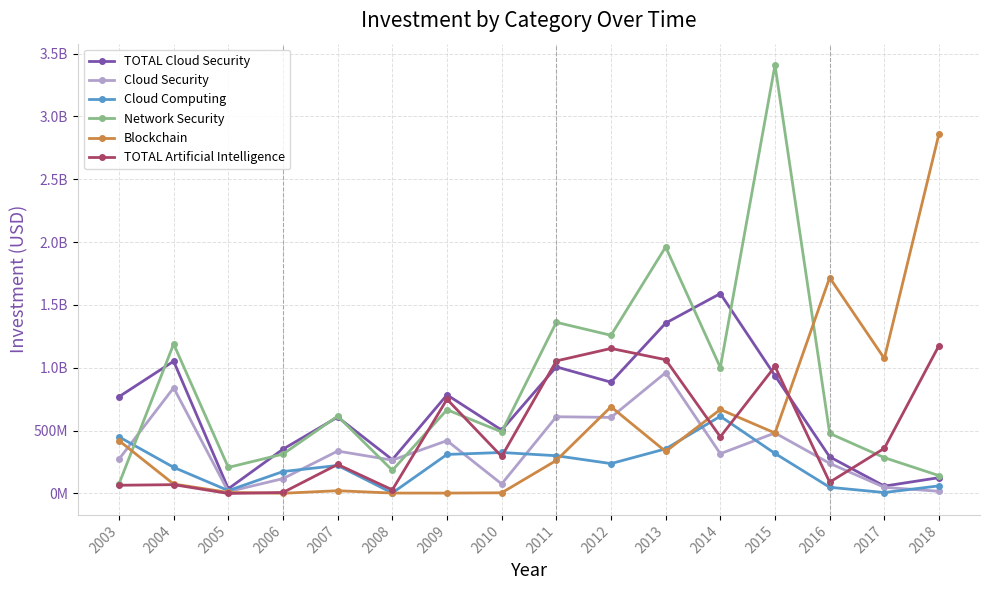

What is the total value across all series at 2016?

2866081478